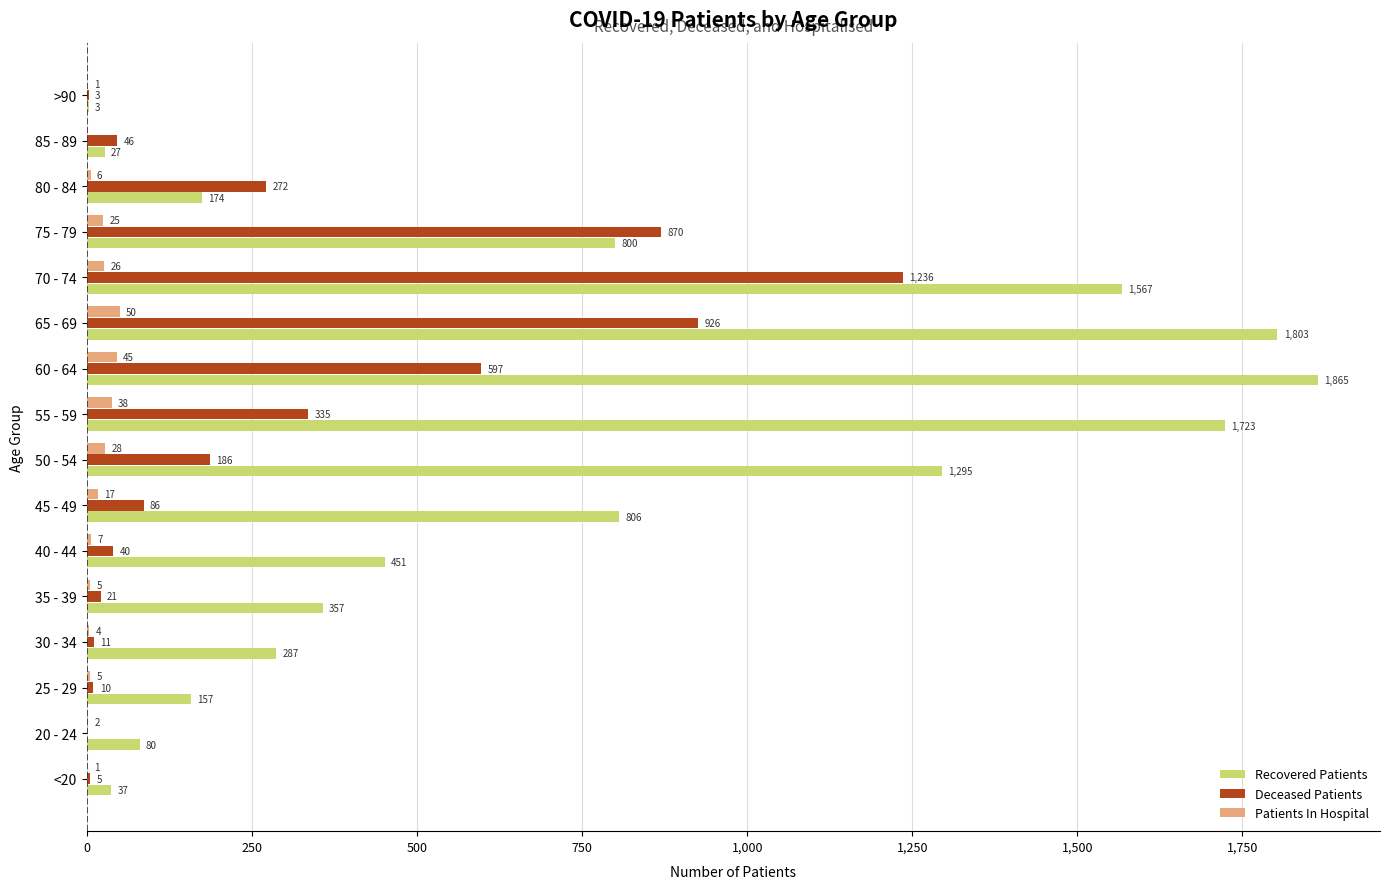

Is the value of Deceased Patients at 50 - 54 greater than the value of Patients In Hospital at 40 - 44?

Yes